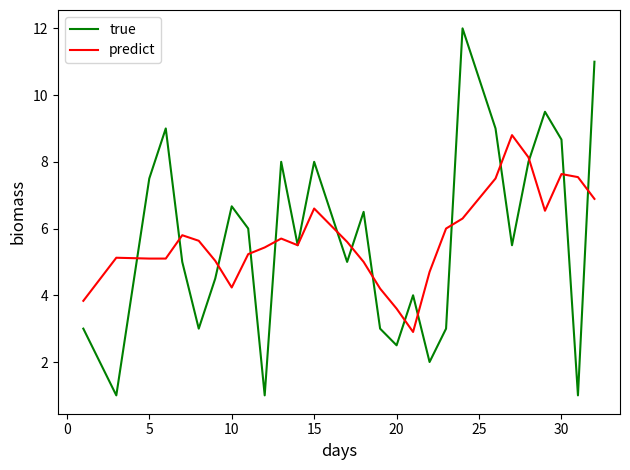

True or false: true and predict intersect in this chart.

True